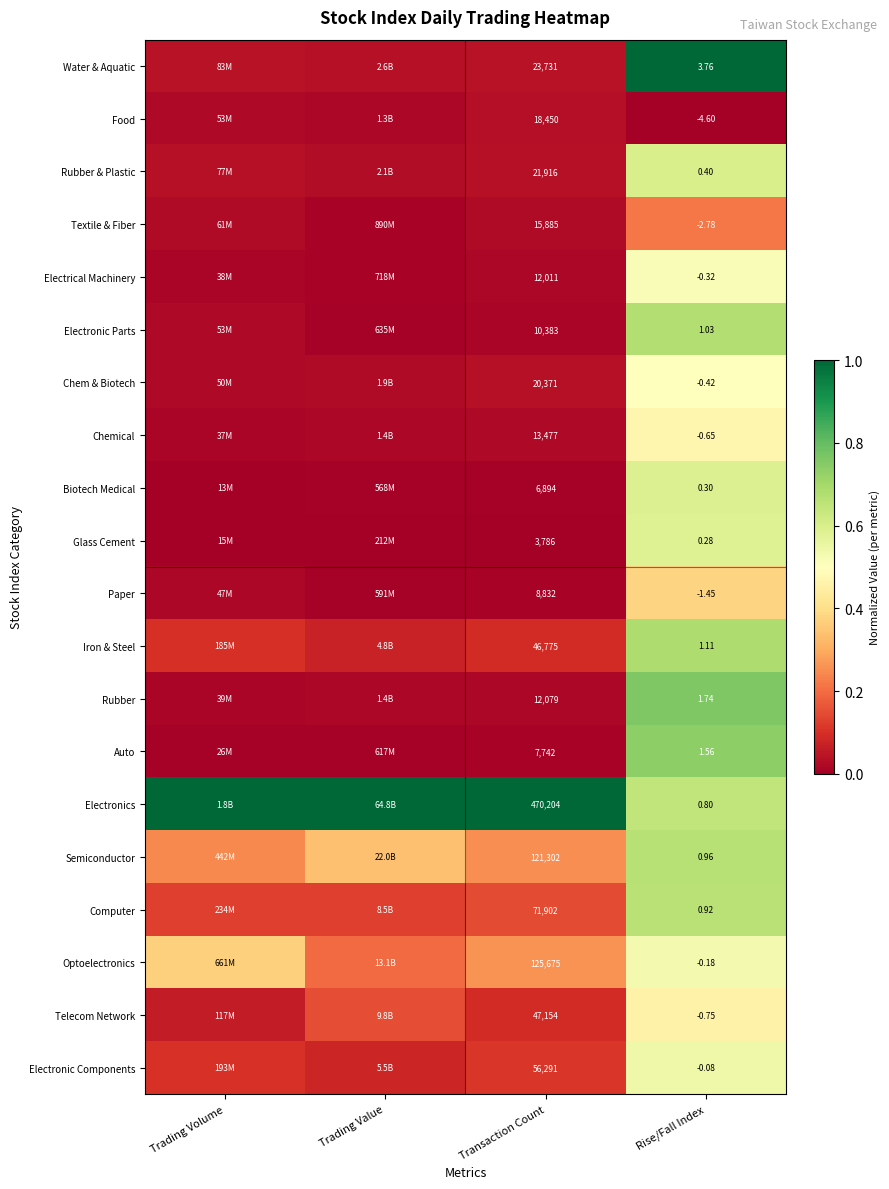

Is the value of Iron & Steel at Rise/Fall Index greater than the value of Electronic Components at Rise/Fall Index?

Yes